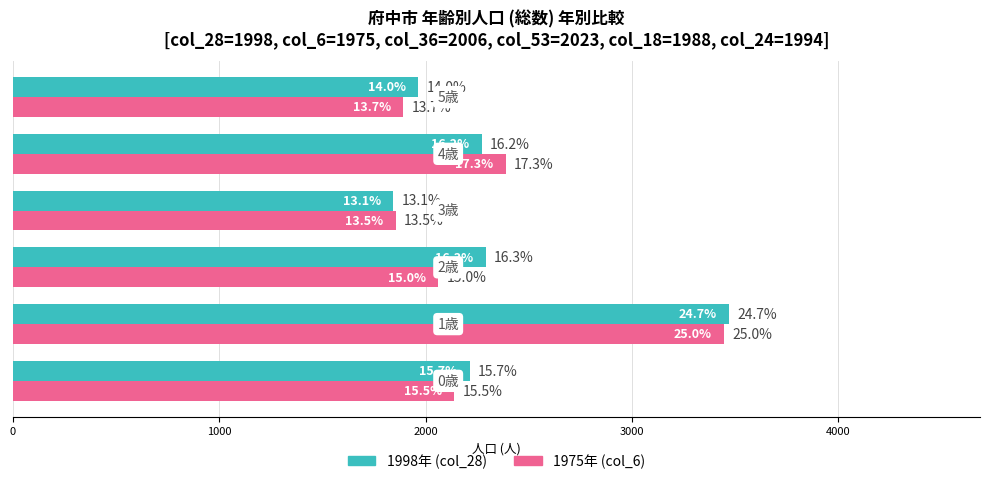

Reading right to left, what are all the values shown in this chart?

1998年: 5000=1963	4000=2273	3000=1844	2000=2291	1000=3472	0=2213
1975年: 5000=1892	4000=2388	3000=1856	2000=2061	1000=3445	0=2138